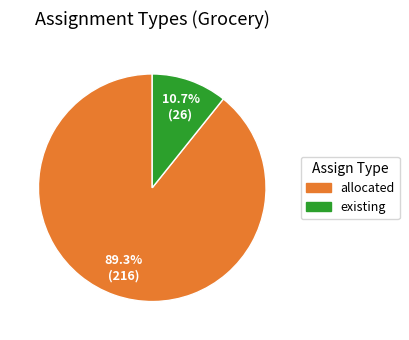

Is it true that allocated is 99% of the pie?

False